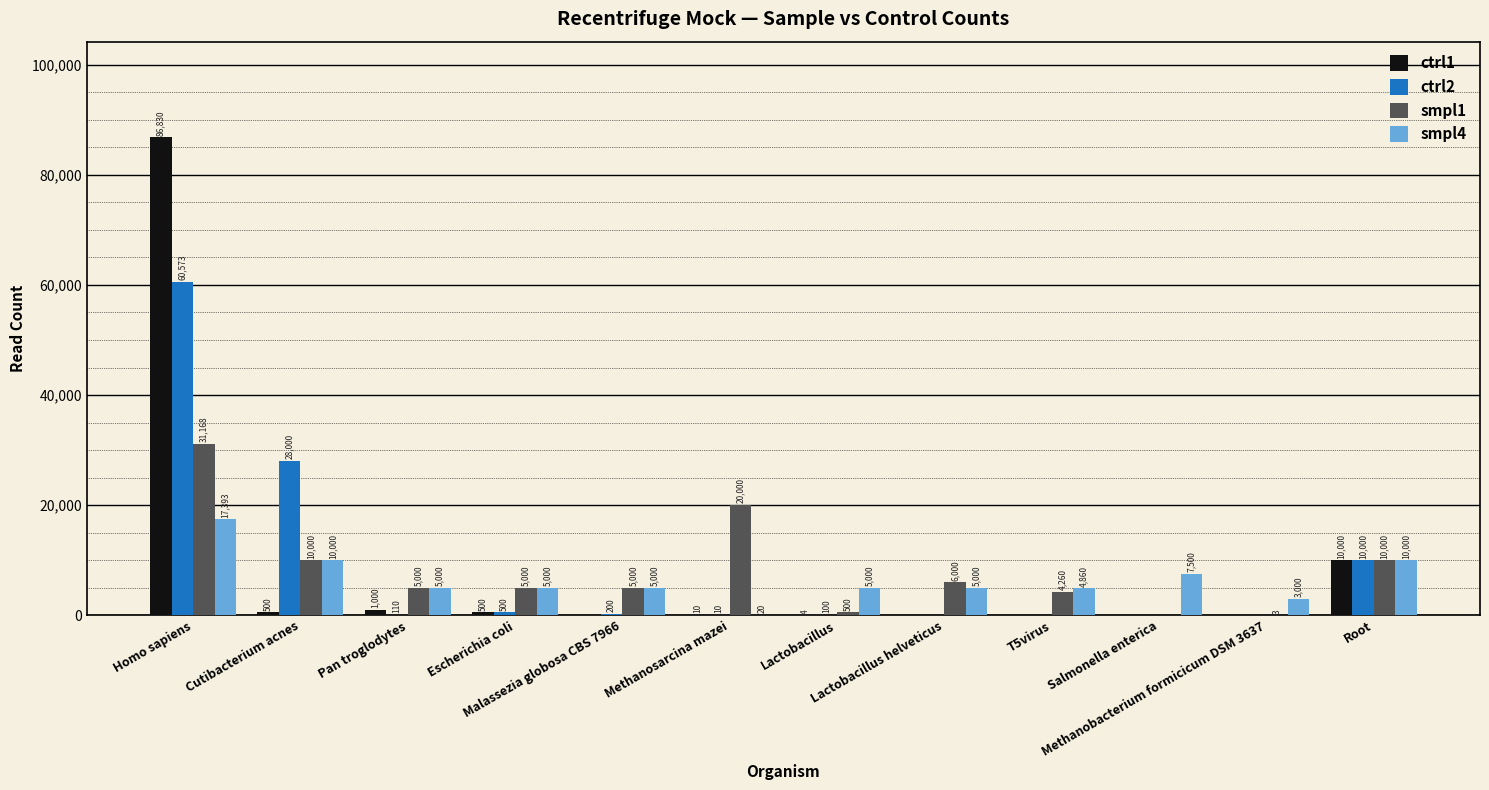

Does the chart contain stacked bars?

No